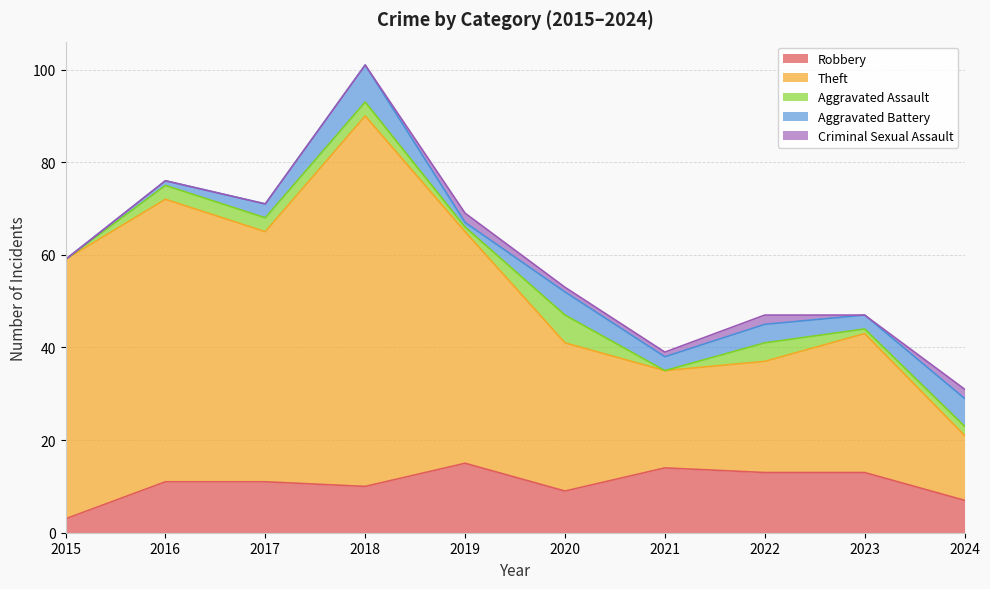

Rank the series by their maximum value, from highest to lowest.

Theft, Robbery, Aggravated Battery, Aggravated Assault, Criminal Sexual Assault